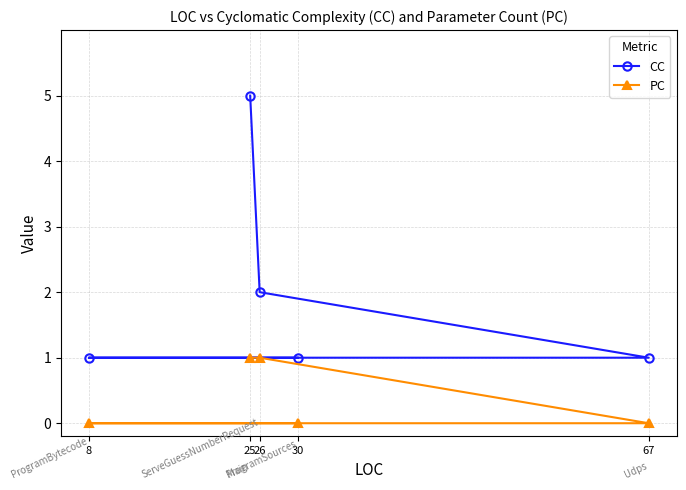

Between 30 and 67, which series saw the biggest shift?

CC